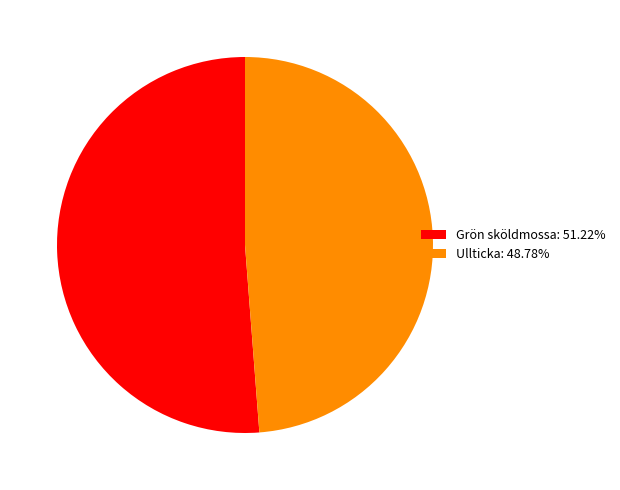

Is the sum of Ullticka: 48.78% and Grön sköldmossa: 51.22% greater than half?

Yes